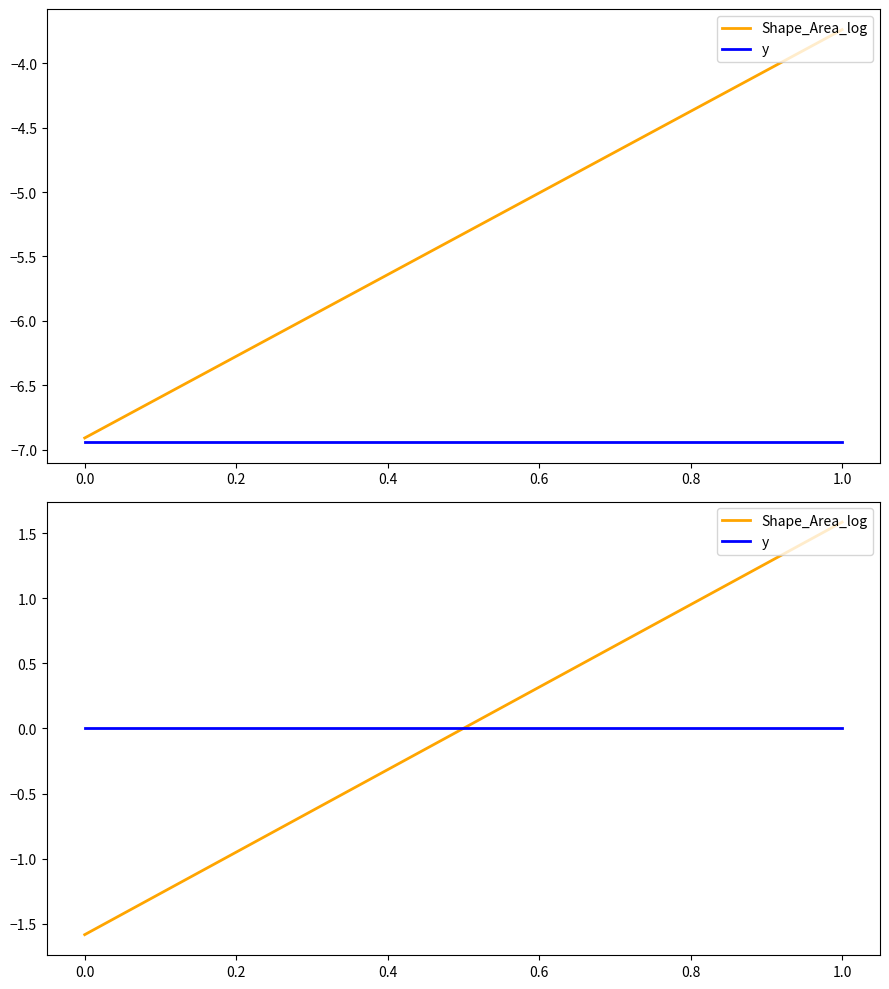

What are all the series names shown in the legend?

Shape_Area_log, y